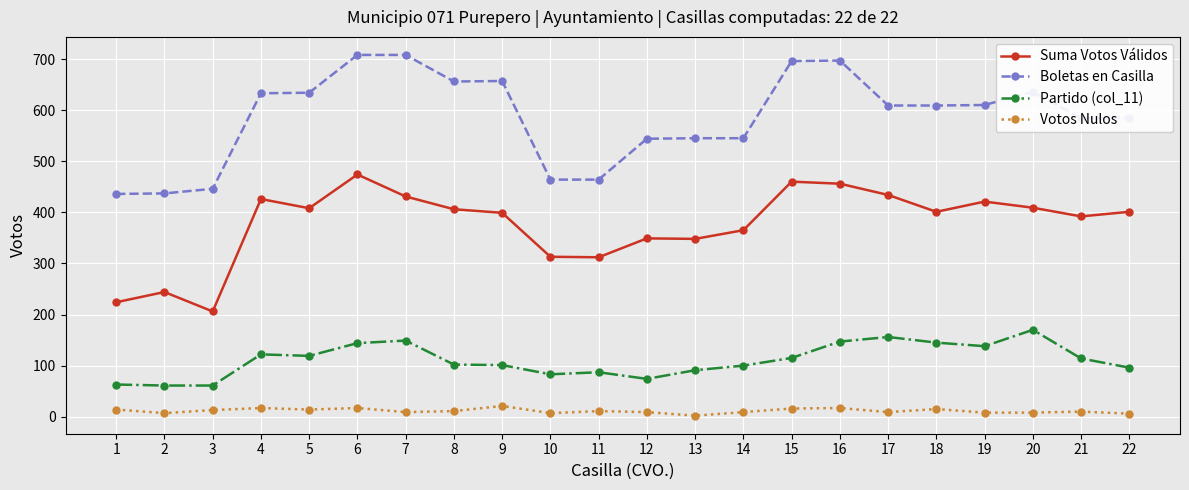

List the series in order of their overall mean, lowest first.

Votos Nulos, Partido (col_11), Suma Votos Válidos, Boletas en Casilla